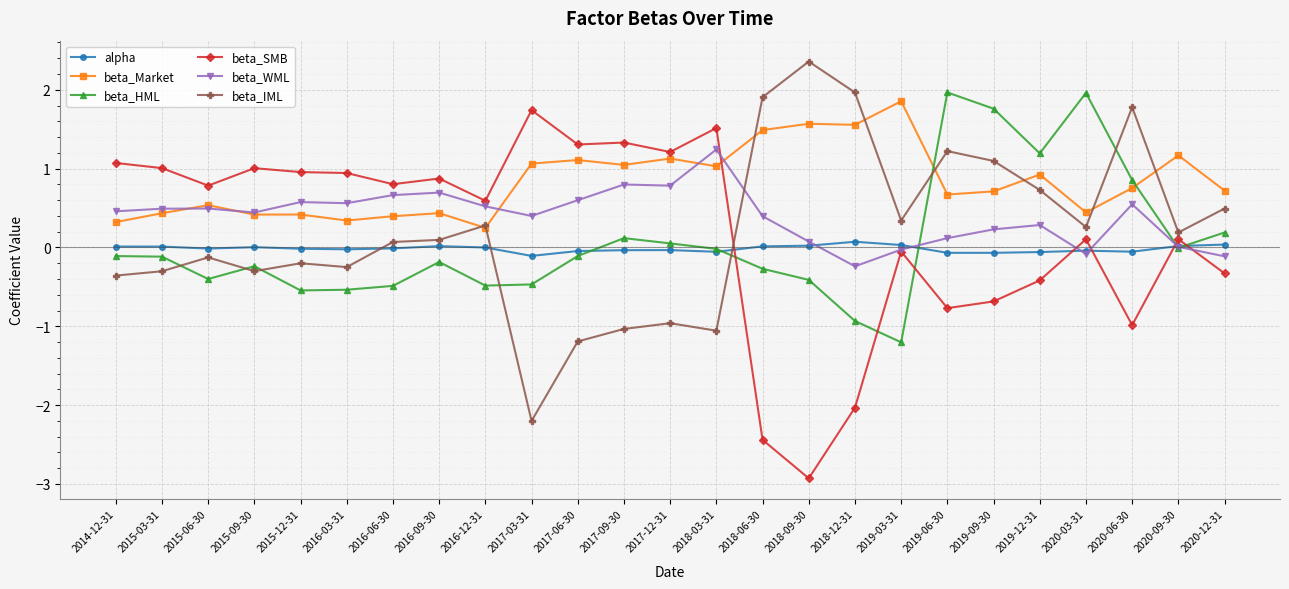

Where is the first local maximum for beta_IML?

2015-06-30